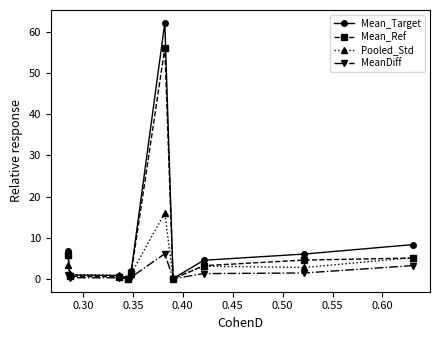

What is the difference between the maximum and minimum values in the Mean_Ref series?

56.0